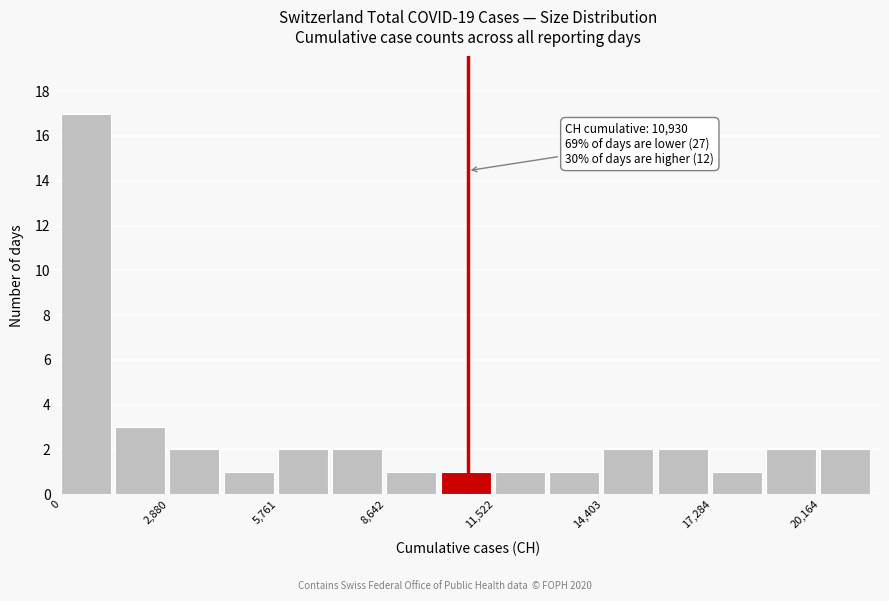

Around what value on the x-axis is the tallest bar? Give the approximate position of its centre, as read against the axis.

500